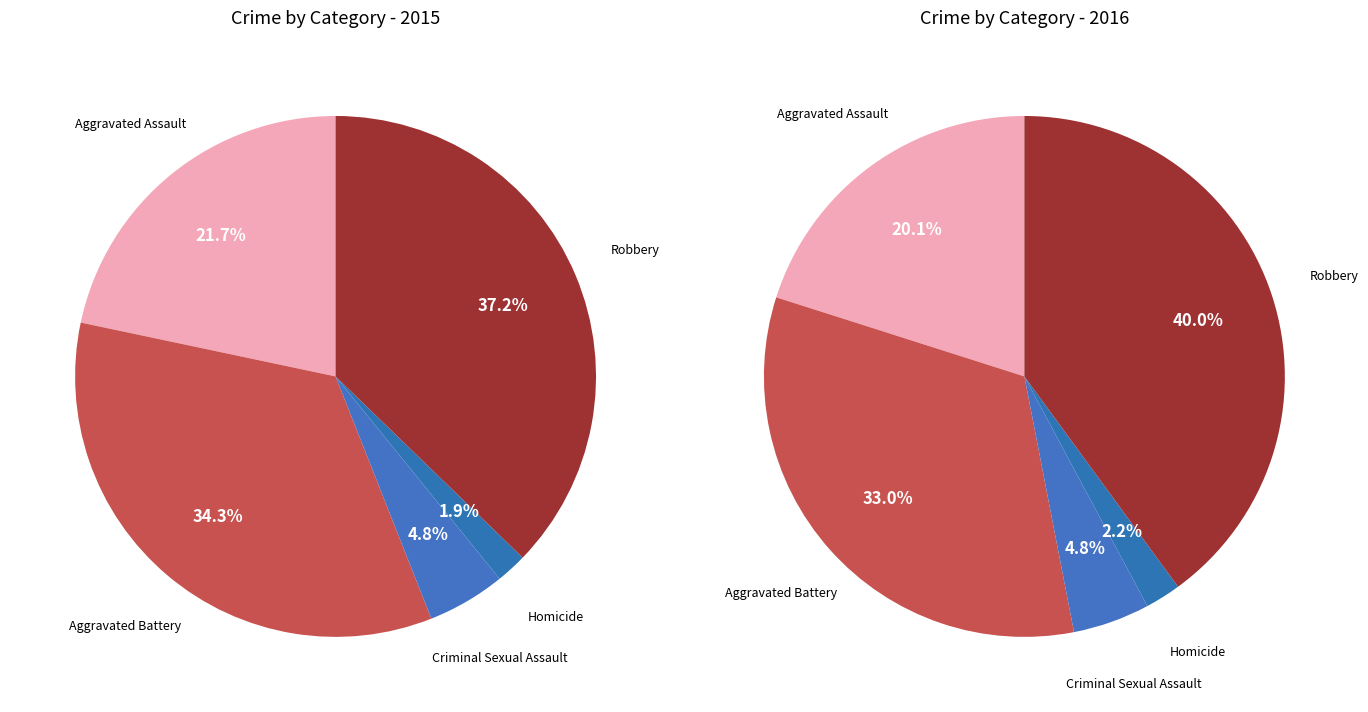

Is the sum of Homicide and Robbery greater than half?

No